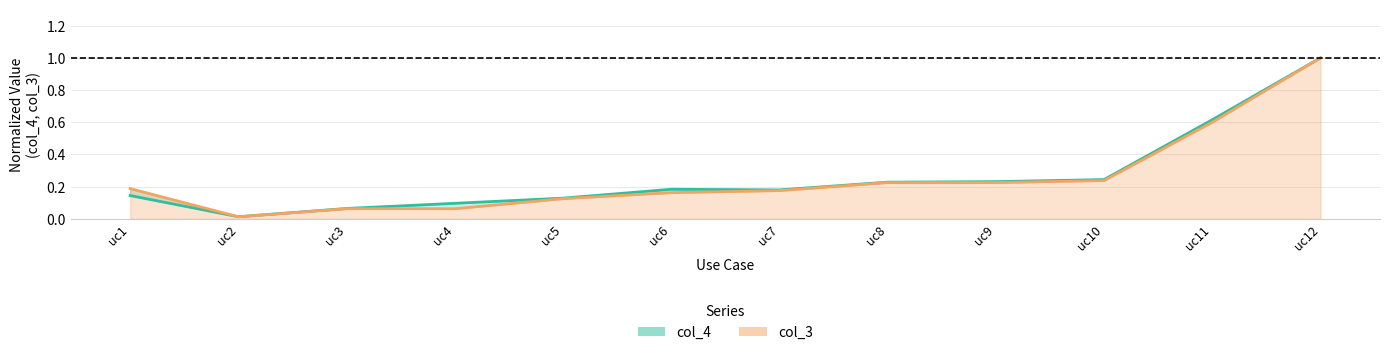

Which category has the highest value in the col_4 series?

uc12